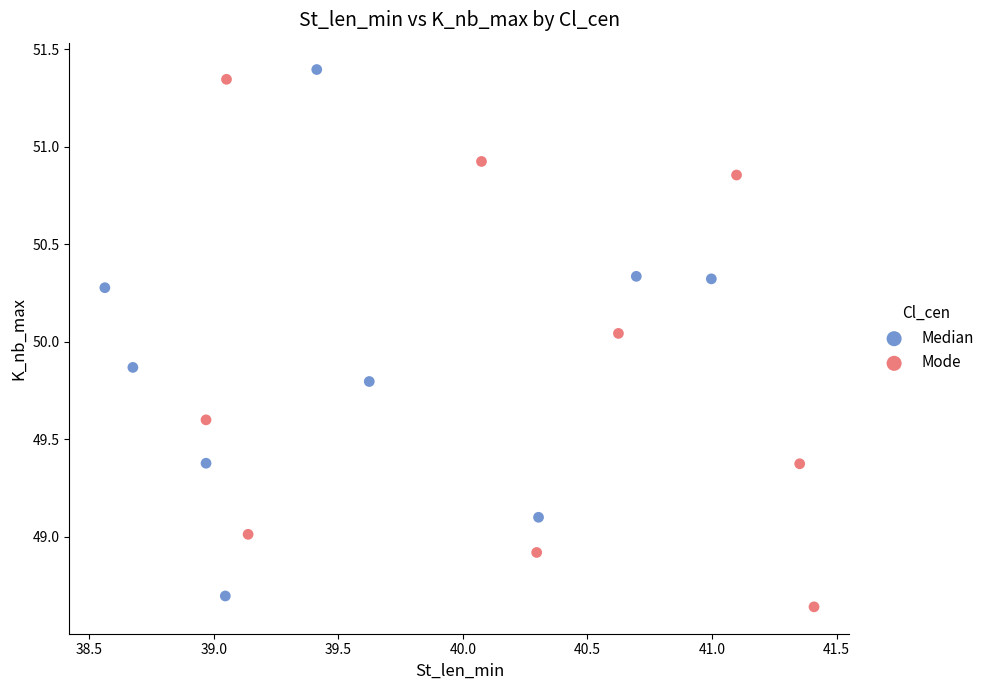

What are all the series names shown in the legend?

Median, Mode